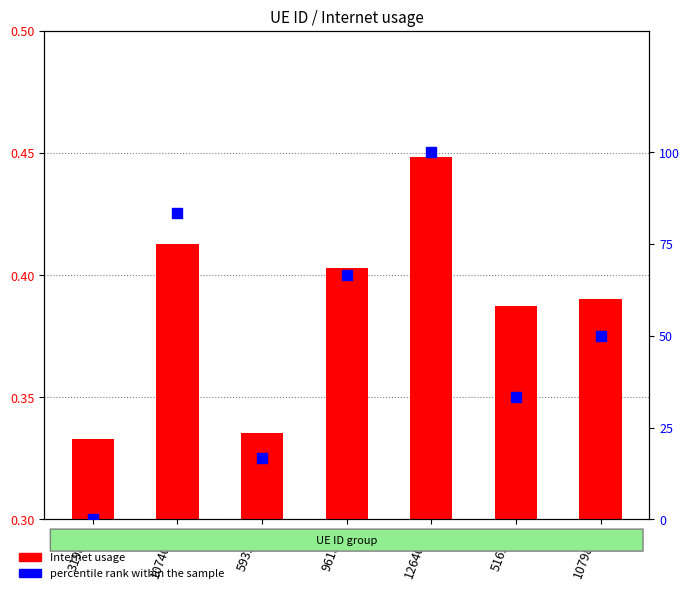

At how many categories does at least one series exceed 23?

5